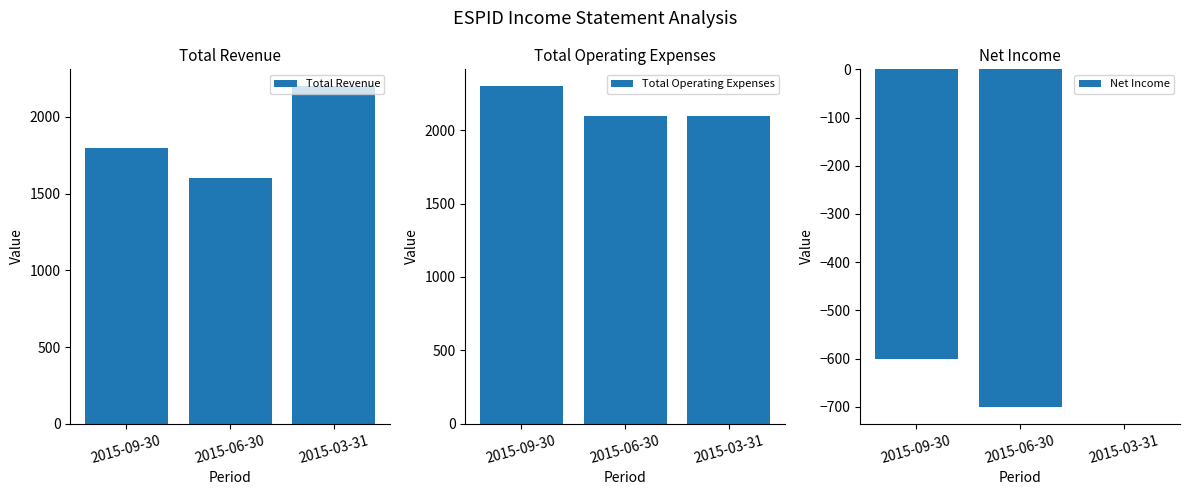

How many values in the Total Revenue series exceed 1800?

1